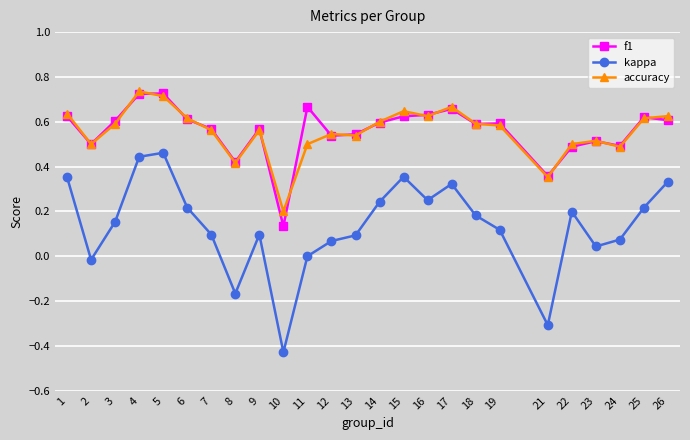

How many f1 values are between 0 and 1?

25